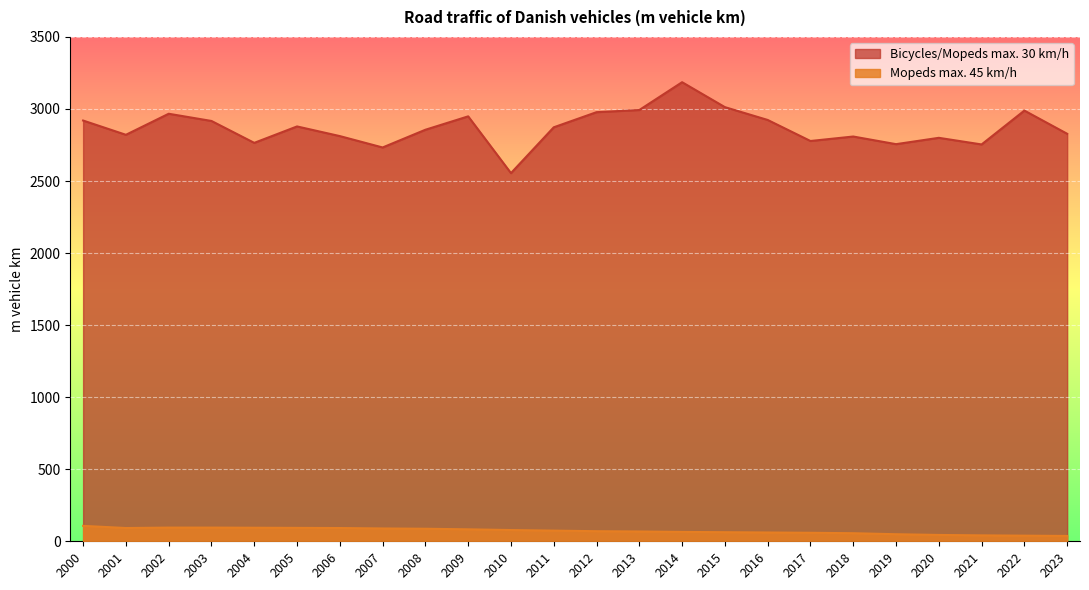

How many distinct data groups are displayed?

2